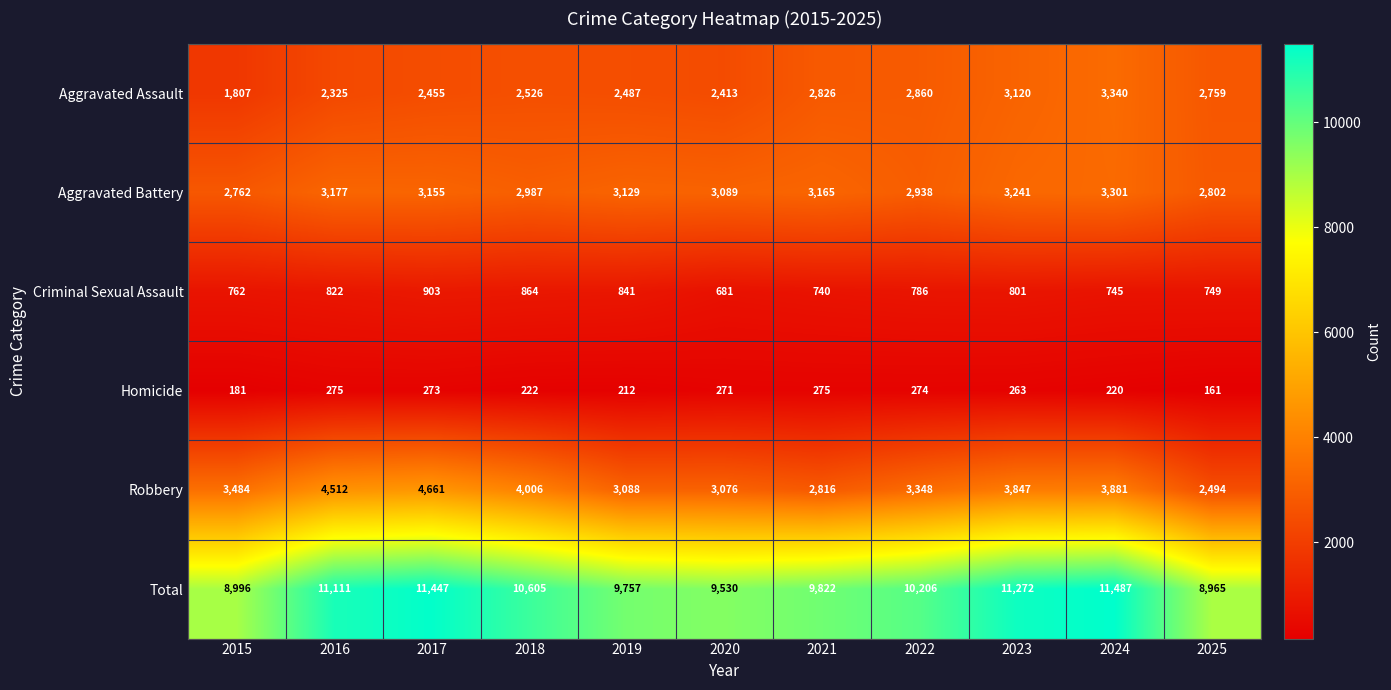

What is the sum of the Total values at 2018 and 2022?

20811